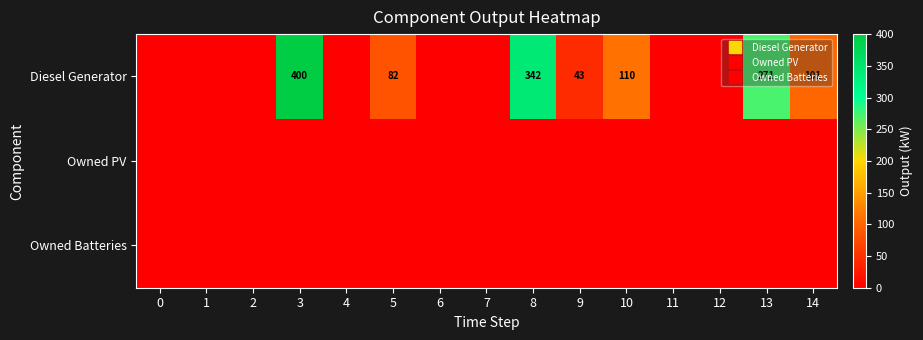

Is the value of Owned Batteries at 9 greater than the value of Owned PV at 1?

No